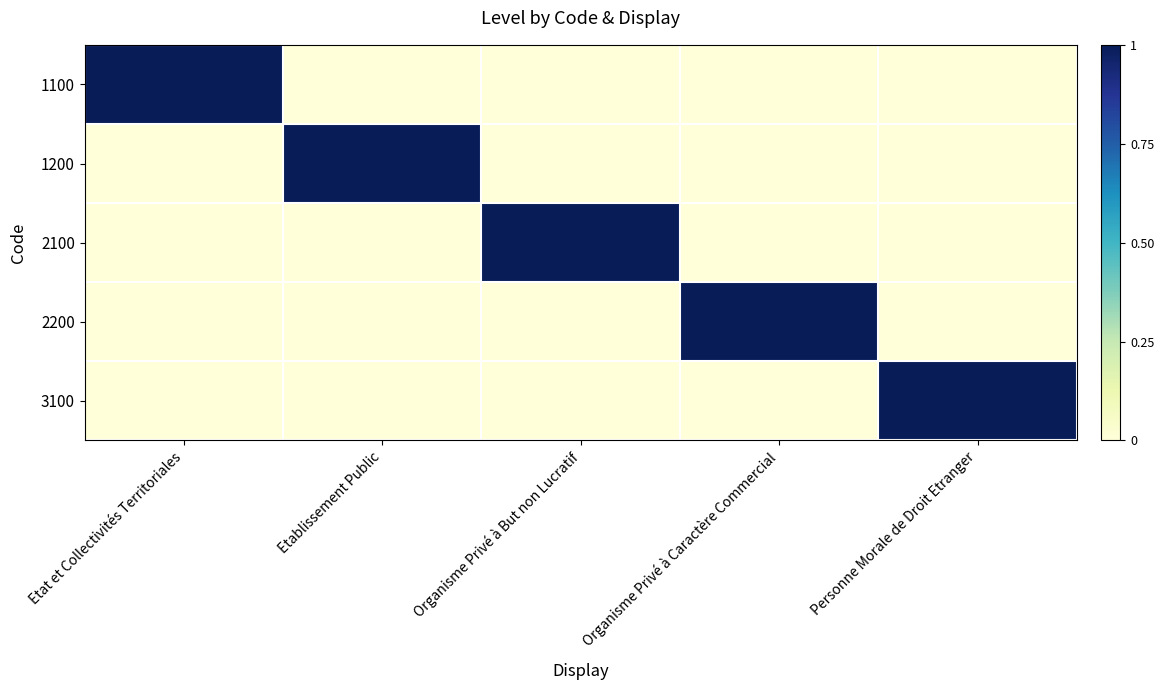

List the series in order of their peak value, lowest first.

1100, 1200, 2100, 2200, 3100